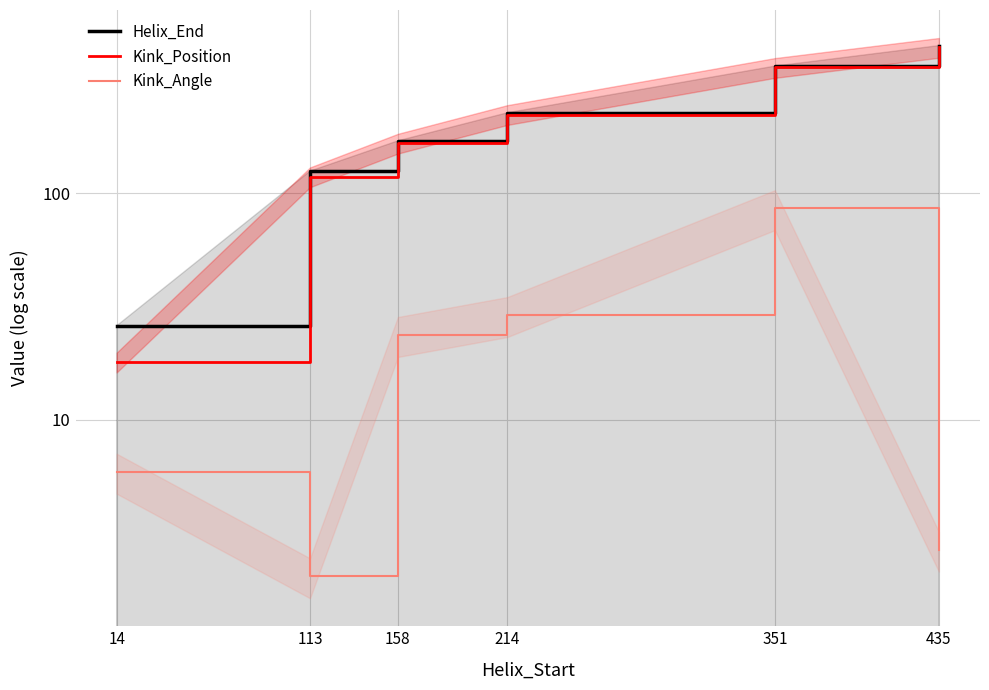

What is the highest value of the Kink_Angle series?

85.8